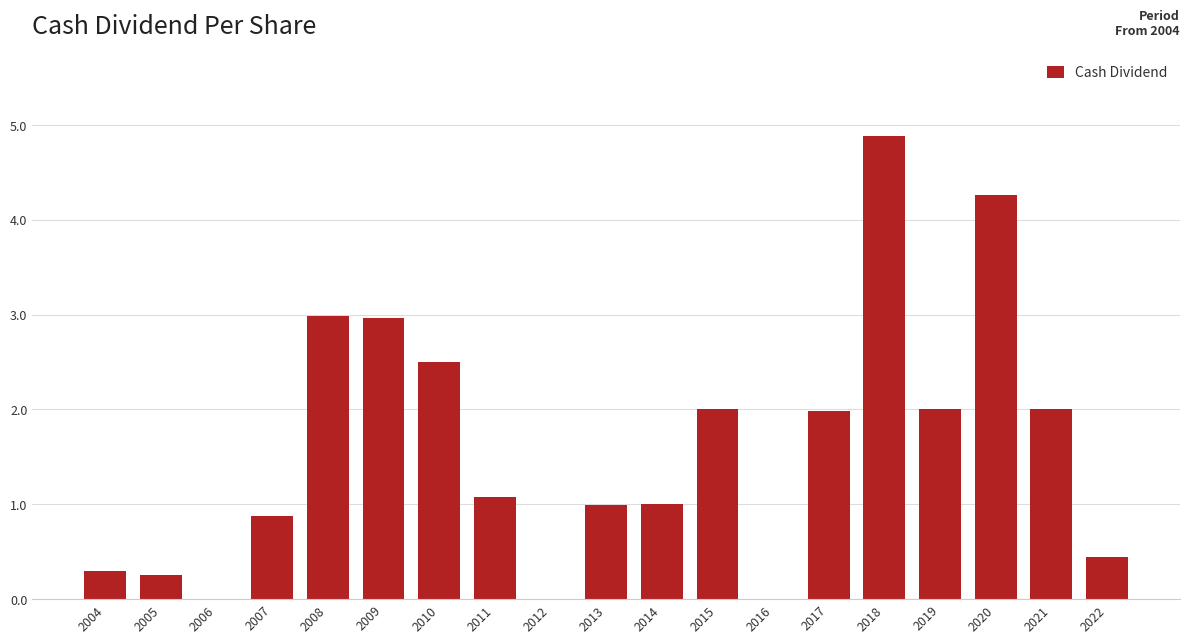

Read the value at 2021.

2.0